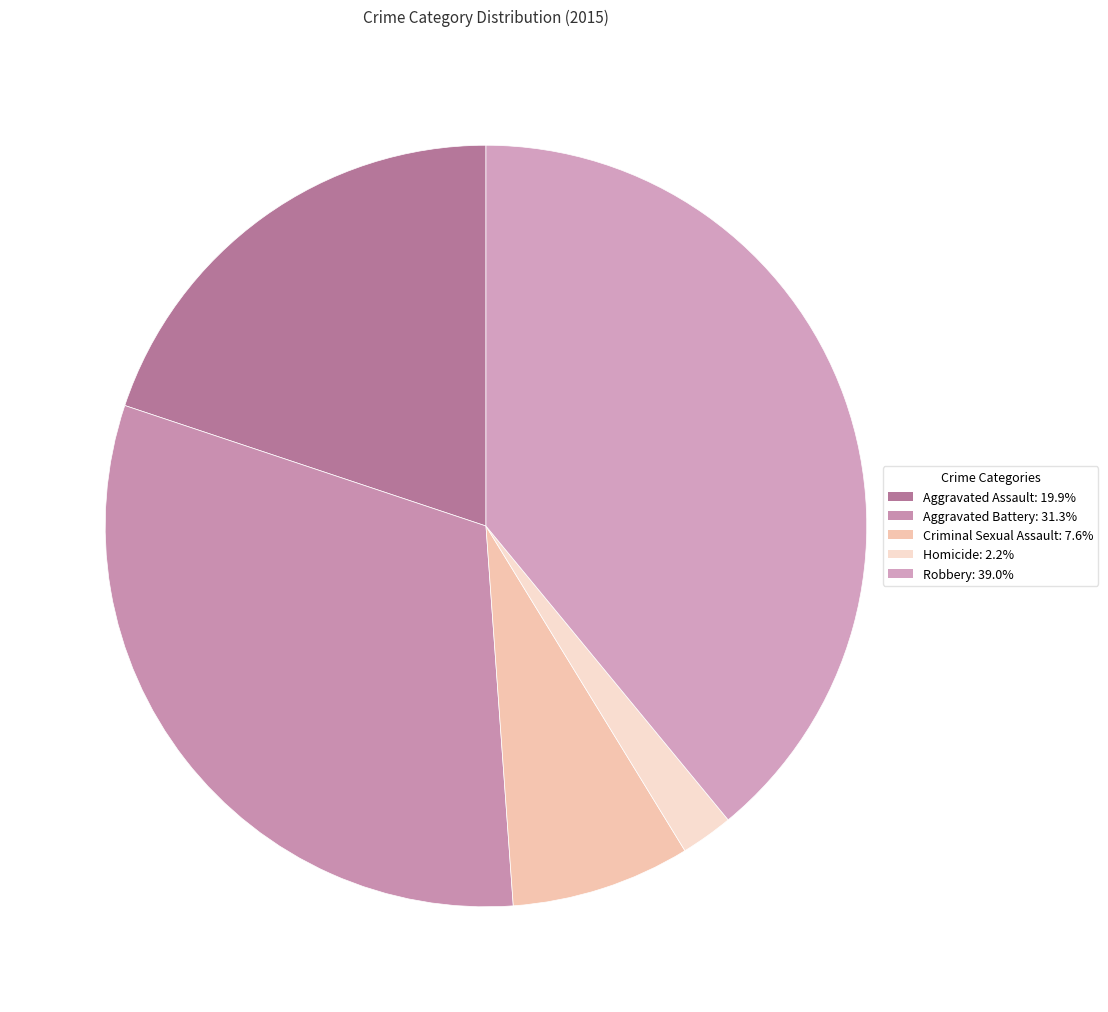

Which slice is the largest?

Robbery